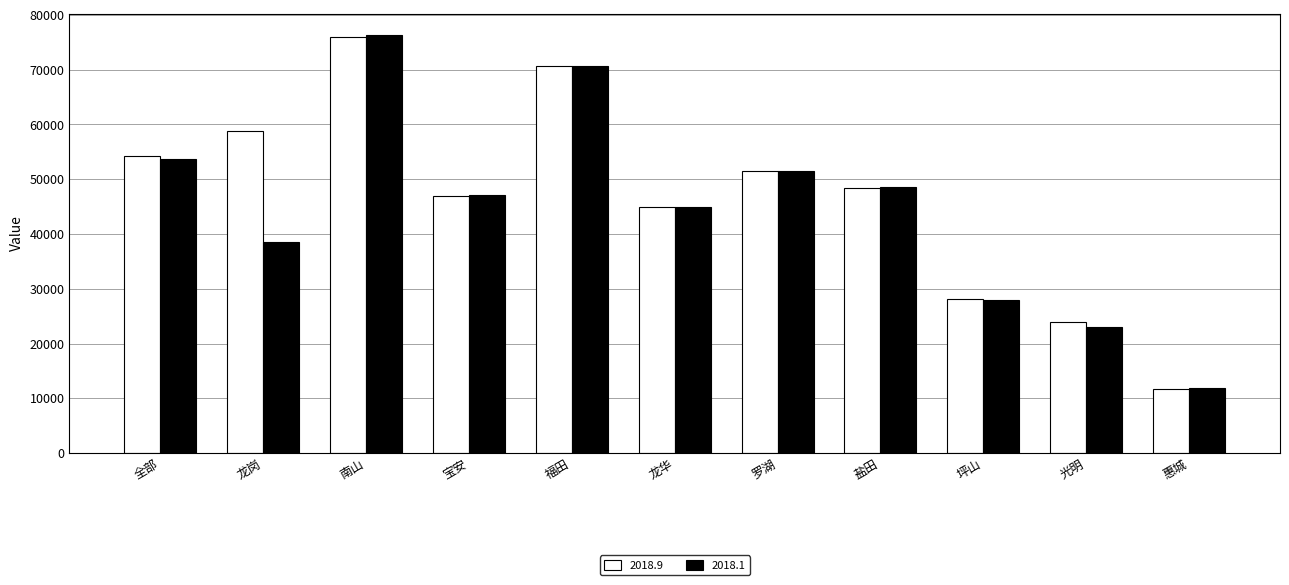

Reading left to right, extract all data points from this chart.

2018.9: 54199	58746	75945	46995	70654	44858	51542	48430	28052	24018	11658
2018.1: 53768	38580	76404	47095	70684	44884	51520	48637	28040	23099	11845